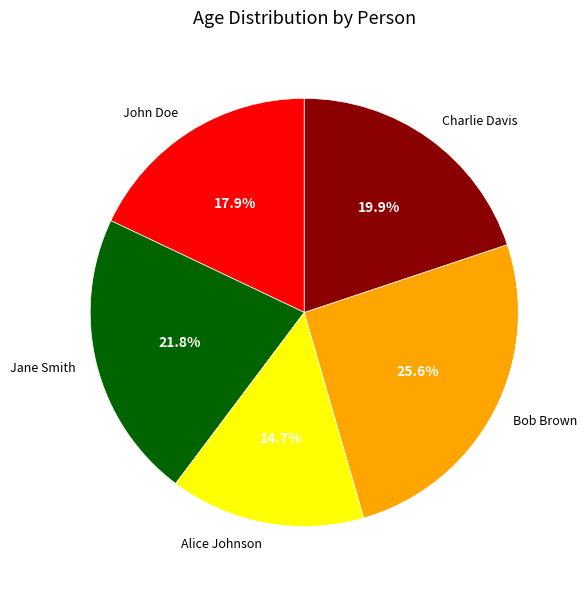

Do John Doe and Bob Brown together represent more than half of the pie?

No